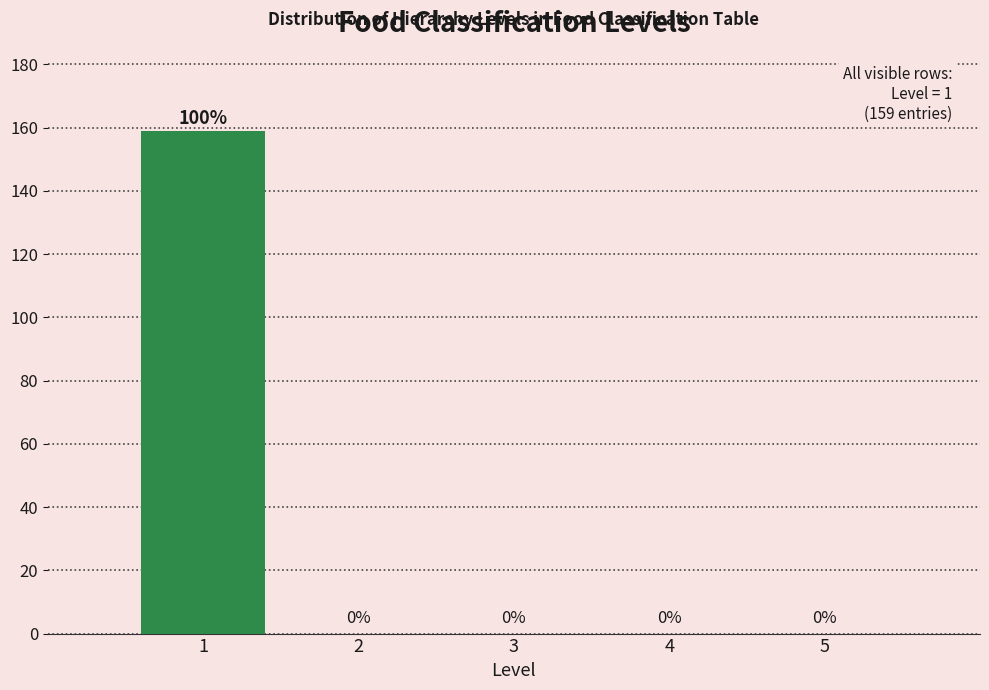

Reading left to right, what are all the values shown in this chart?

1=159	2=0	3=0	4=0	5=0